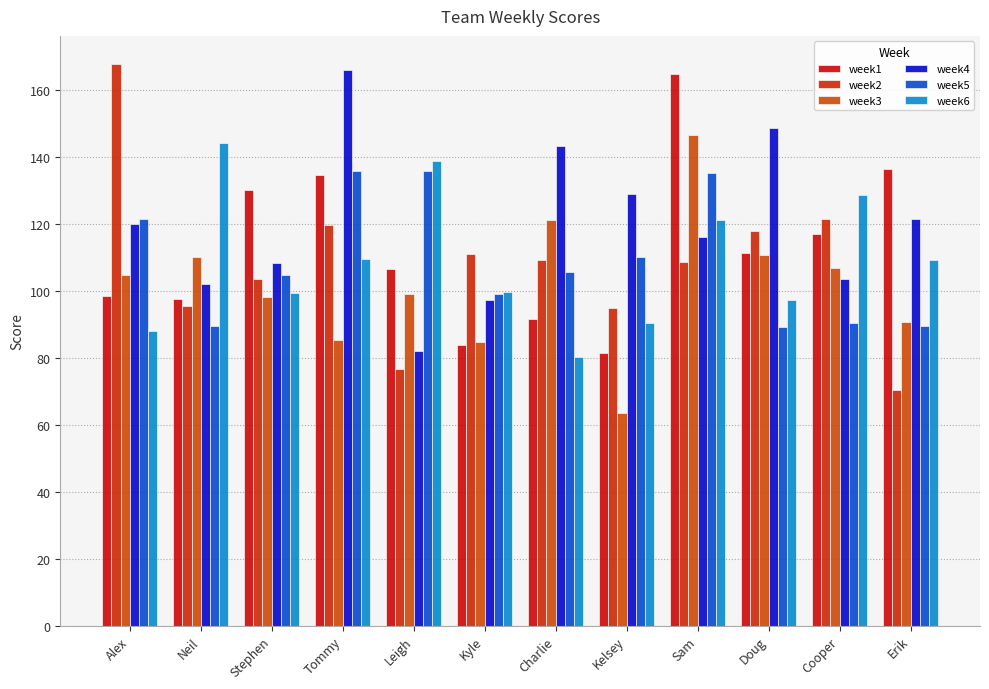

The week6 series shows 109.3 at Erik. True or false?

True